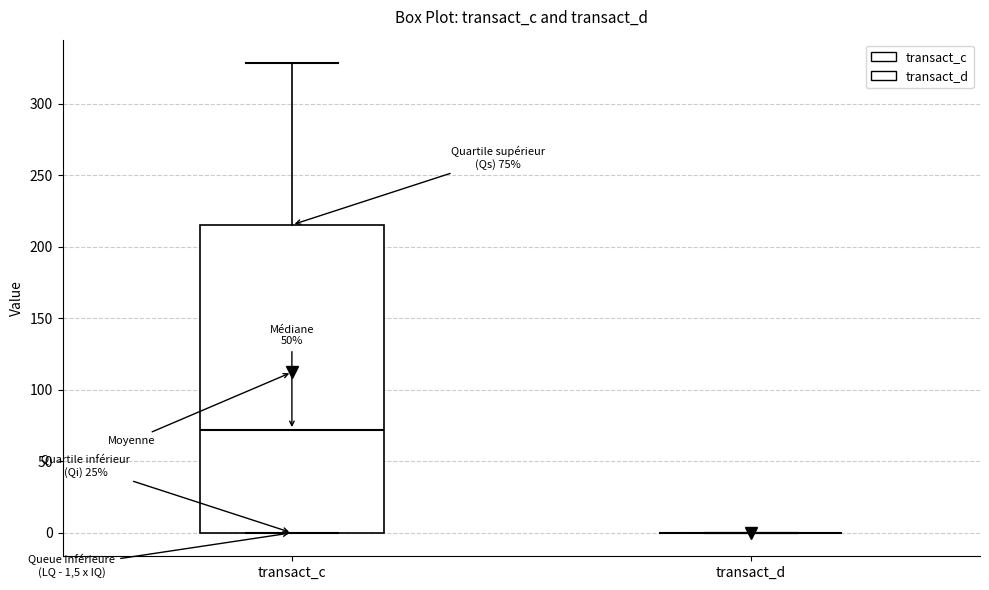

Comparing the boxes themselves (not the whiskers), which one is the tallest?

transact_c